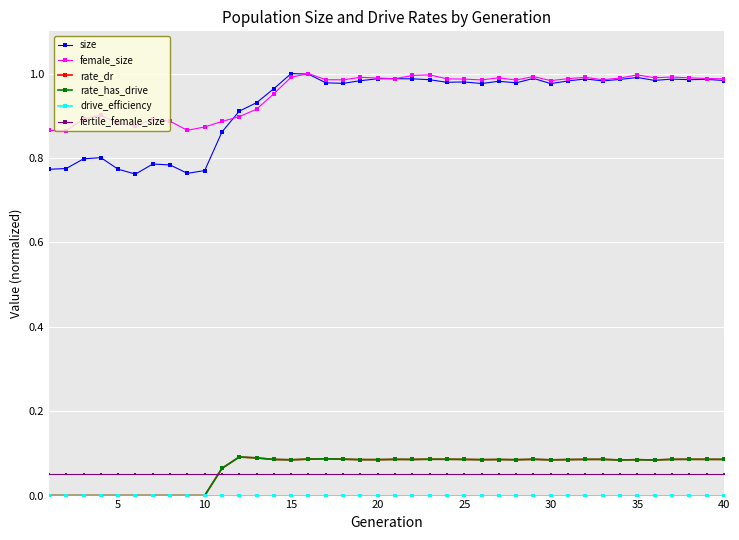

How many times do female_size and size cross each other?

4